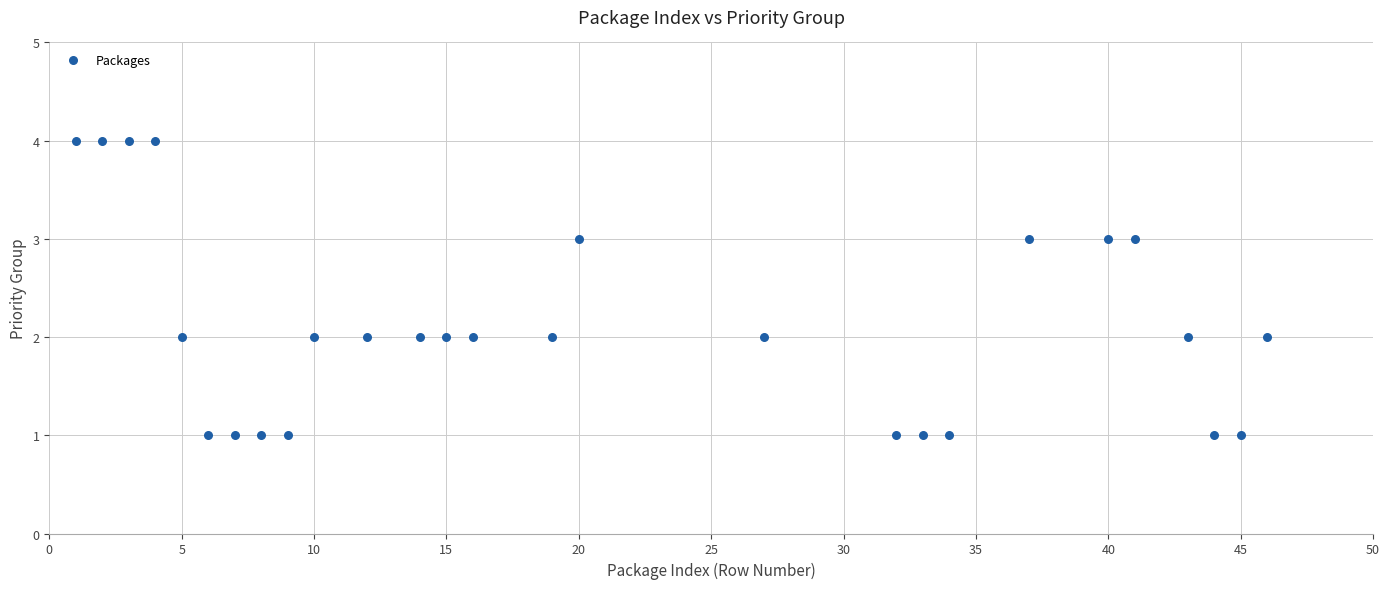

What is the range of Y values (max minus min)?

3